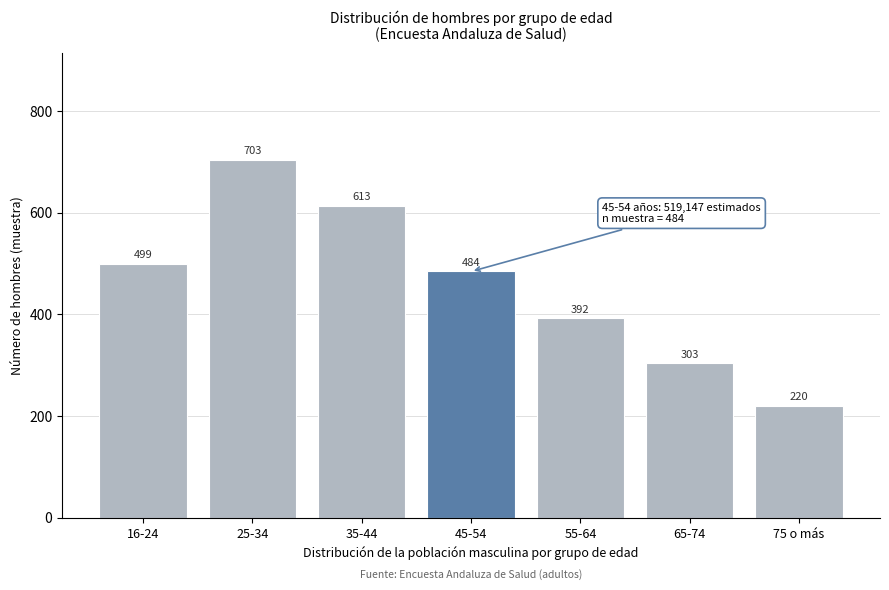

Reading right to left, extract all data points from this chart.

220	303	392	484	613	703	499